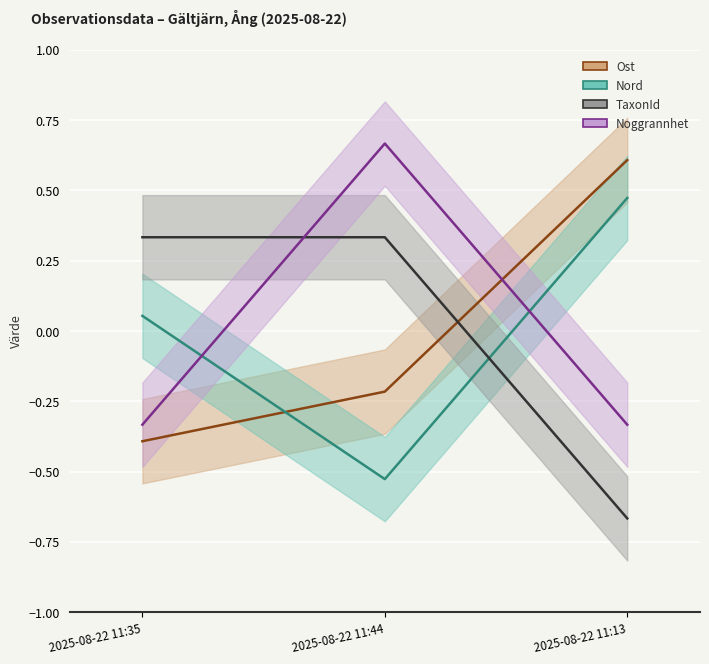

How many data points does each series have?

3